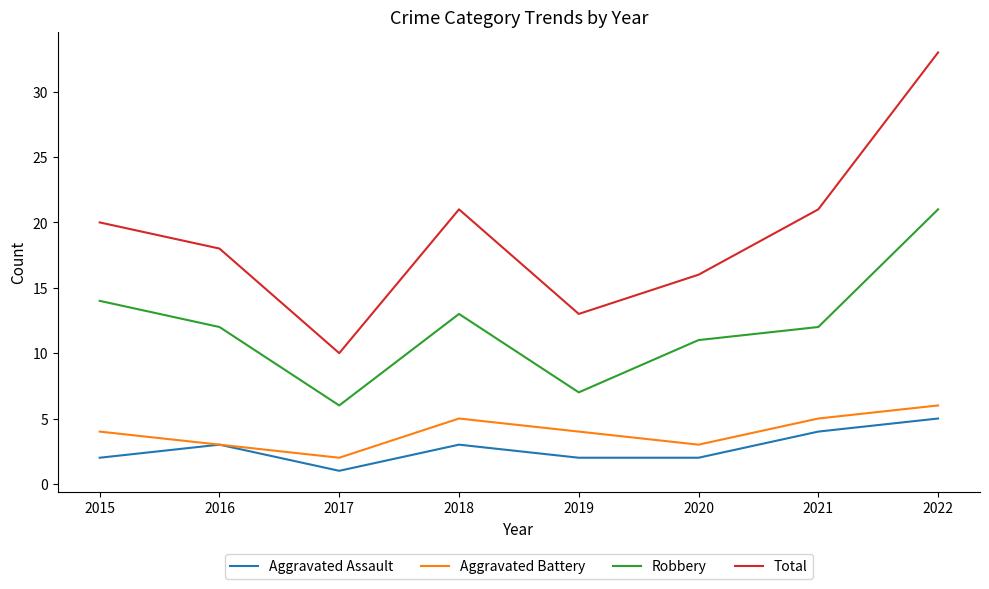

What is the maximum value for Aggravated Battery?

6